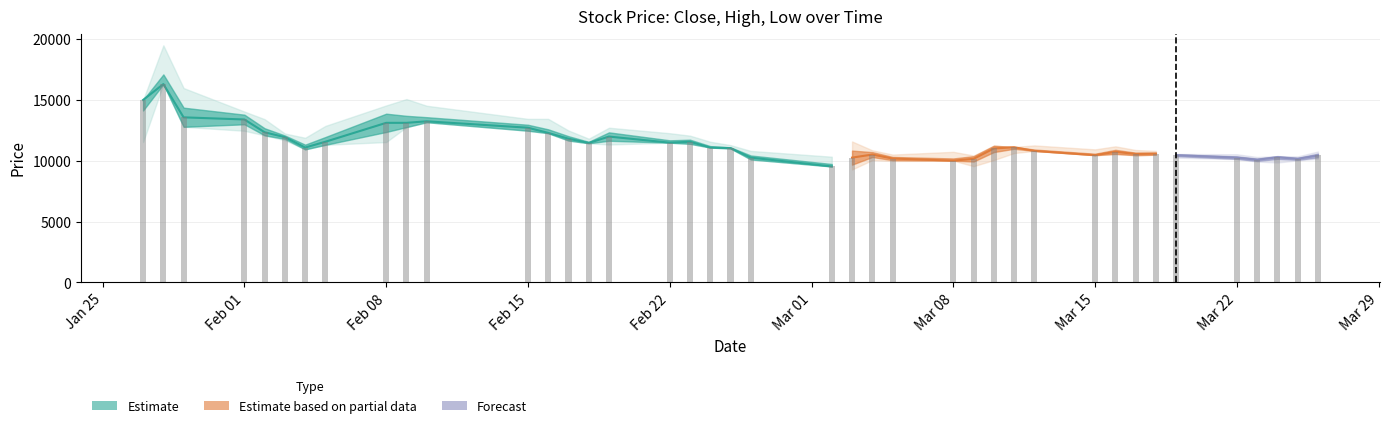

What is the value of the Close bar at the 11th from the left?

13232